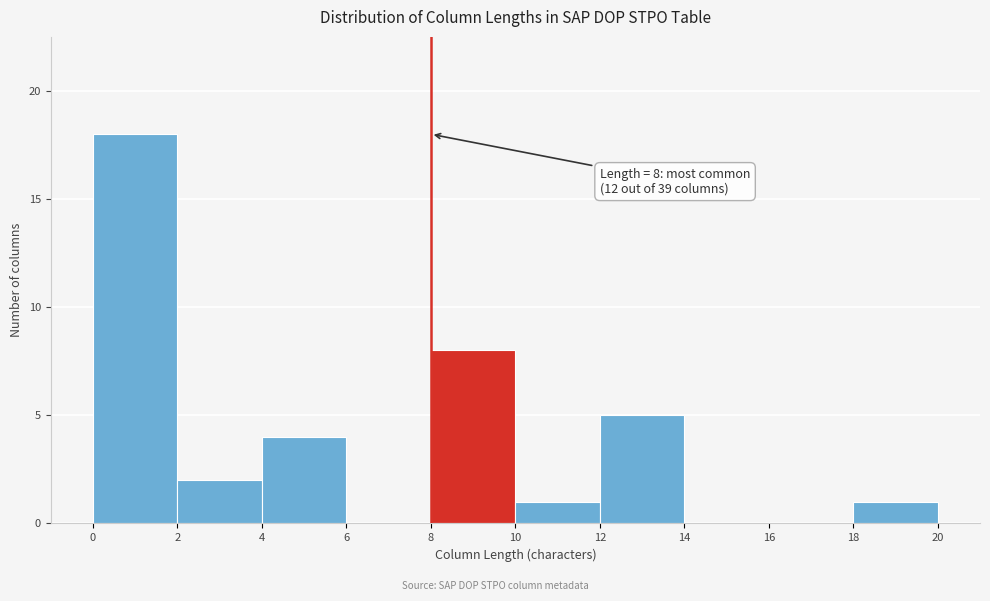

Which range on the x-axis has the tallest bar?

0 to 2